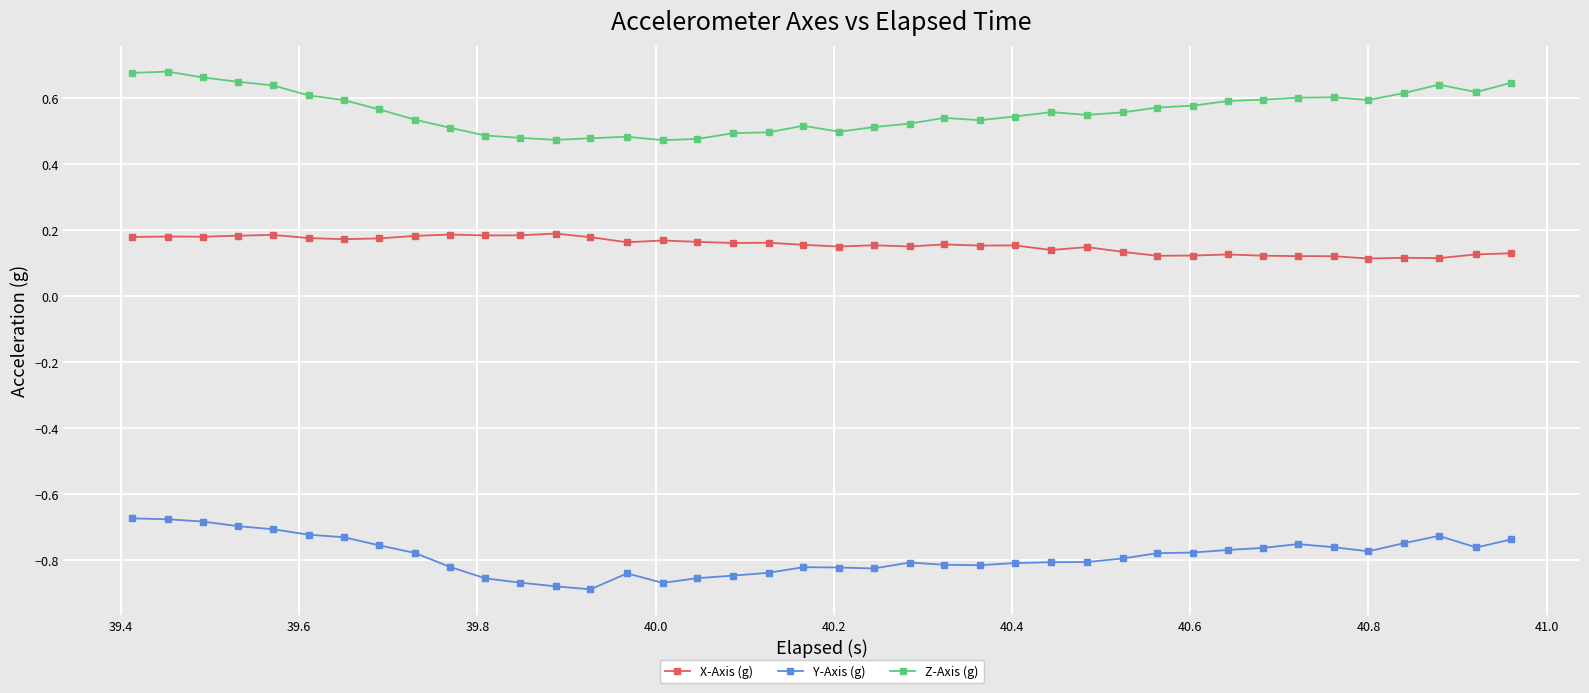

Count the X-Axis (g) values in the range 0 to 1.

40